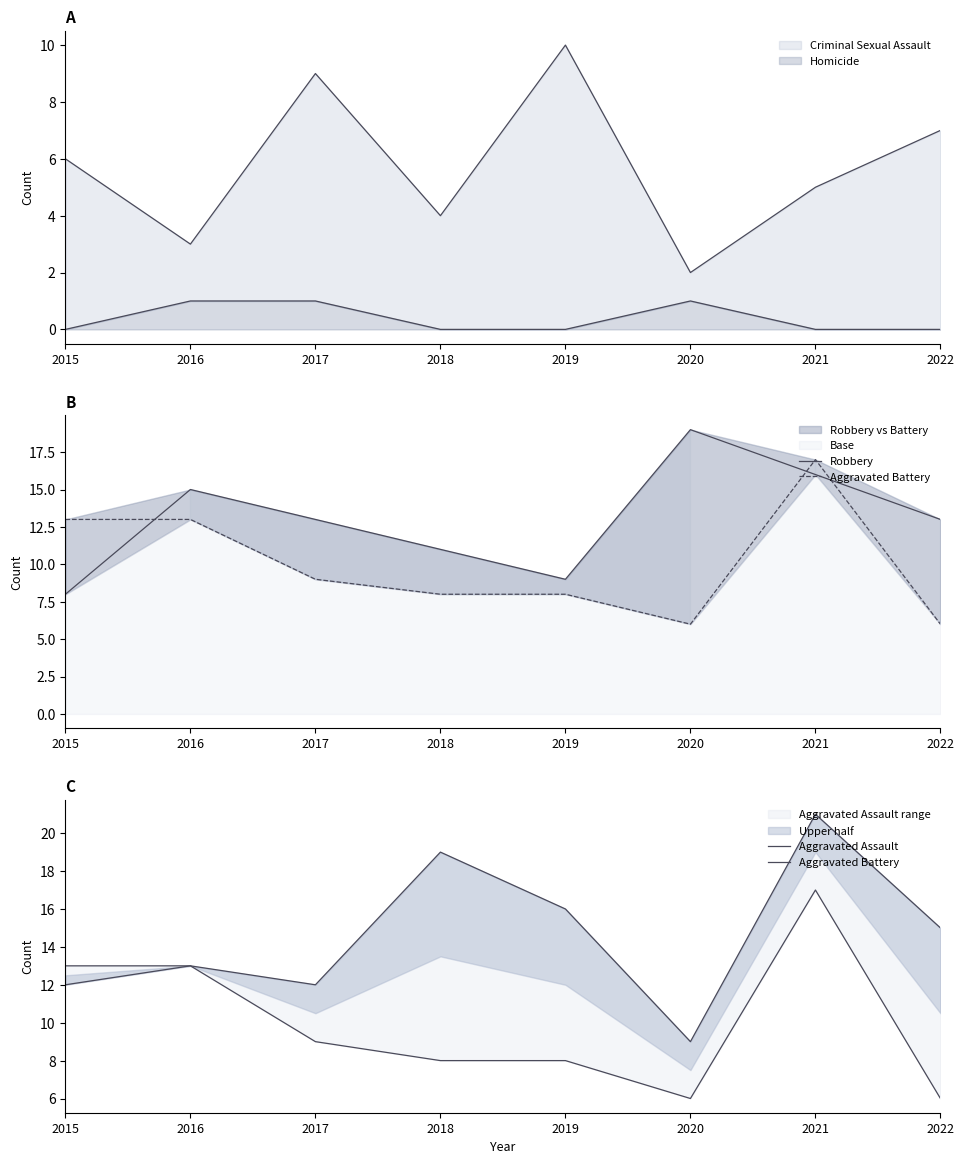

What is the spread (max minus min) of values at 2015?

5